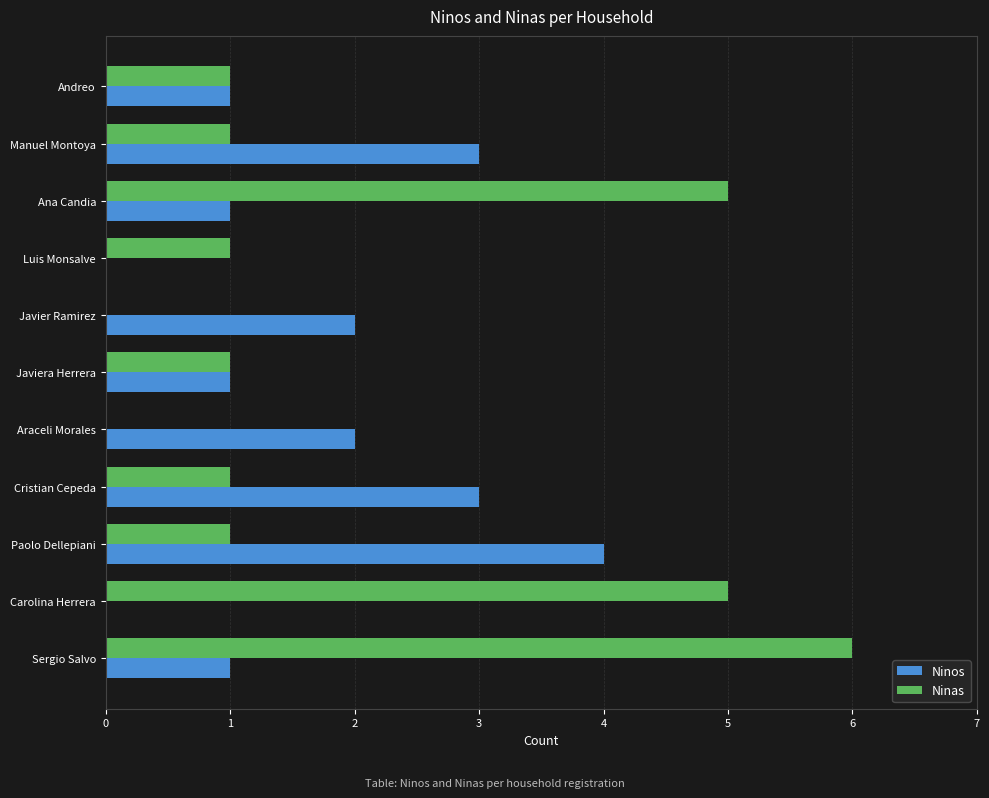

Which series has the widest spread of values?

Ninas